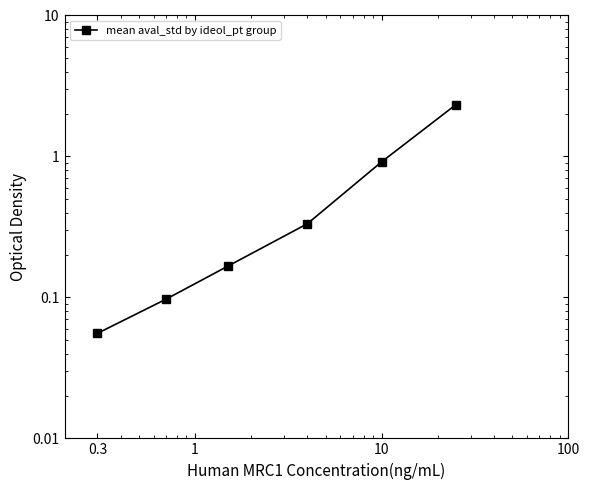

True or false: there are more than 1 points higher than both neighbors.

False